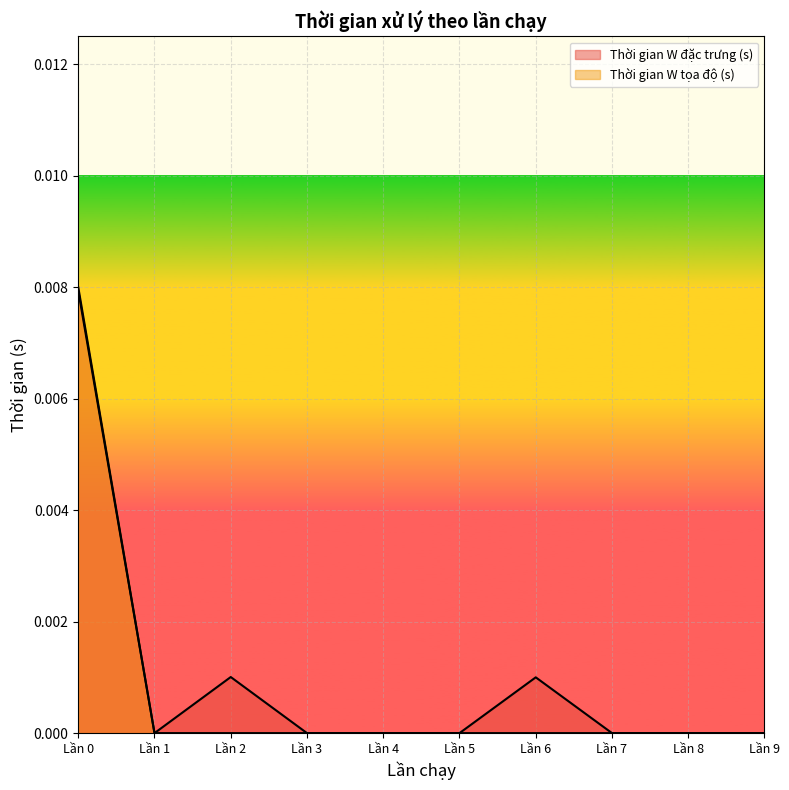

Count the Thời gian W tọa độ (s) values in the range 0 to 1.

10